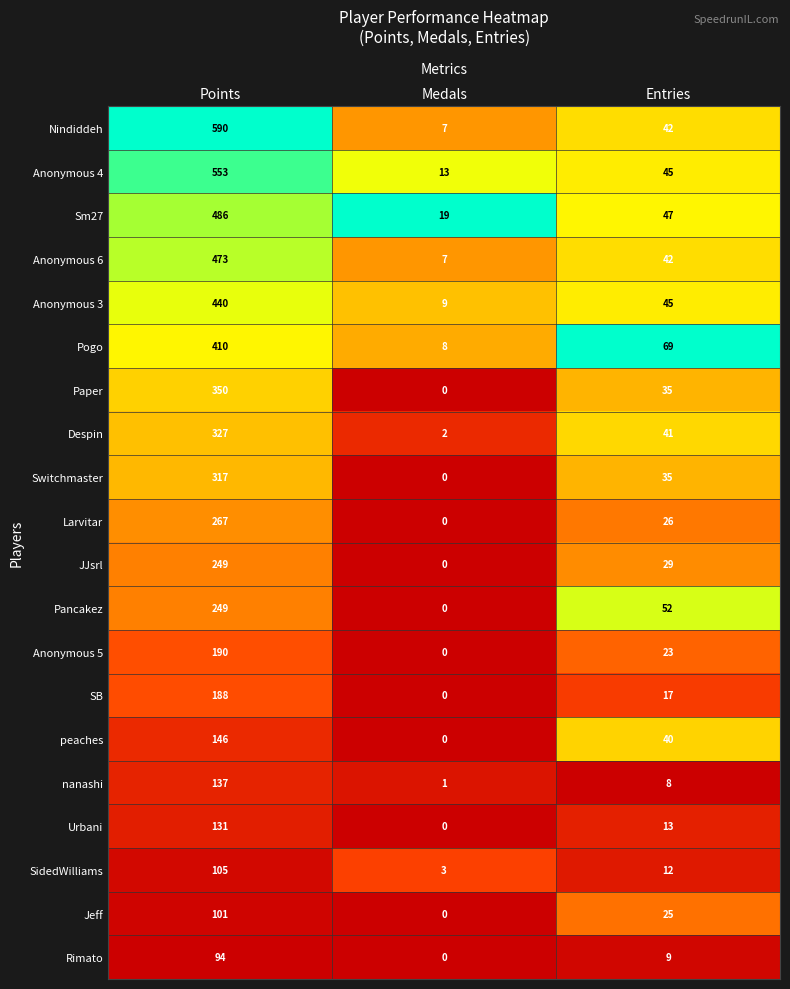

What is the total value across all series at Points?

5803